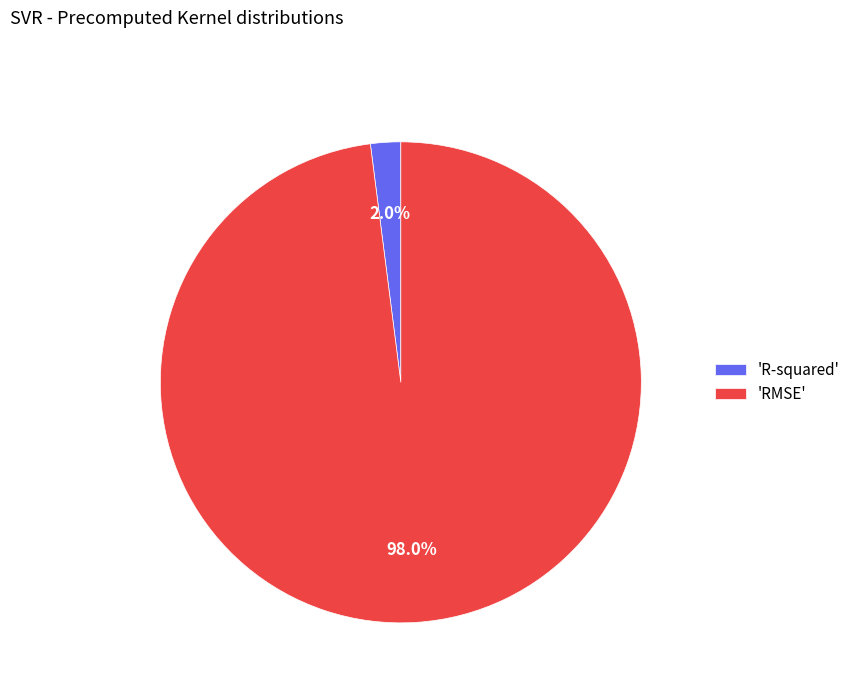

Between 'R-squared' and 'RMSE', which is larger?

'RMSE'